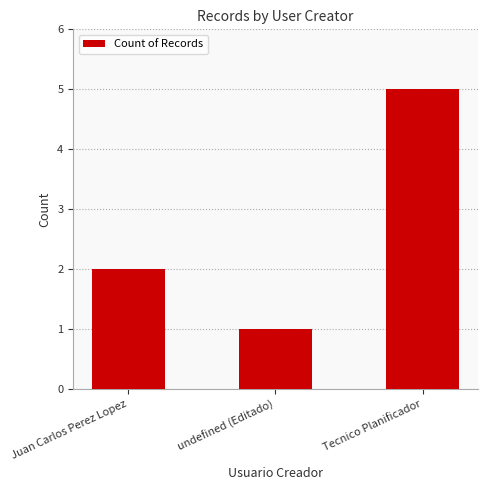

What is the label of the 2nd bar from the right?

undefined (Editado)